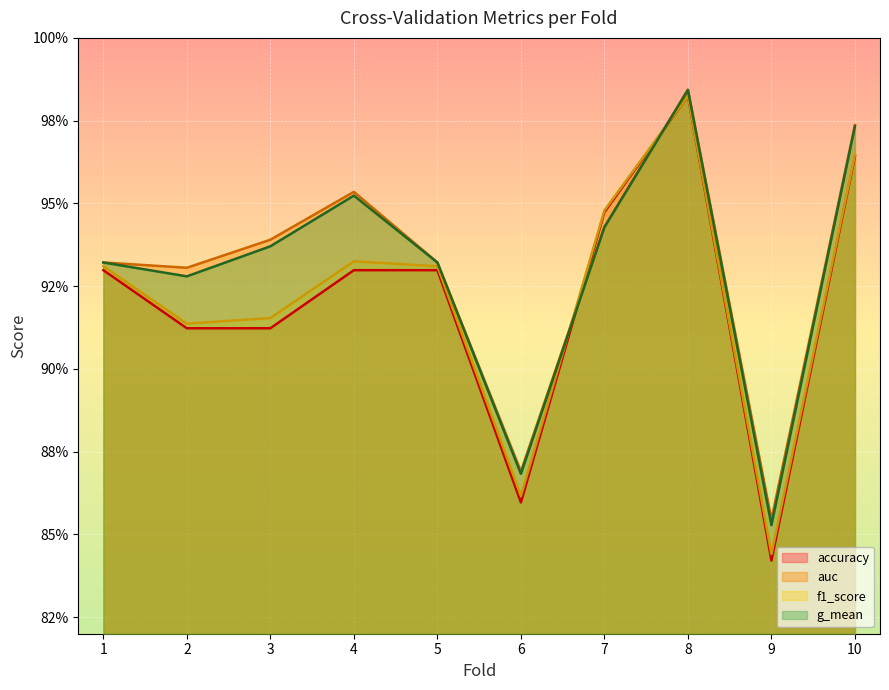

List the series in order of their peak value, highest first.

auc, g_mean, f1_score, accuracy